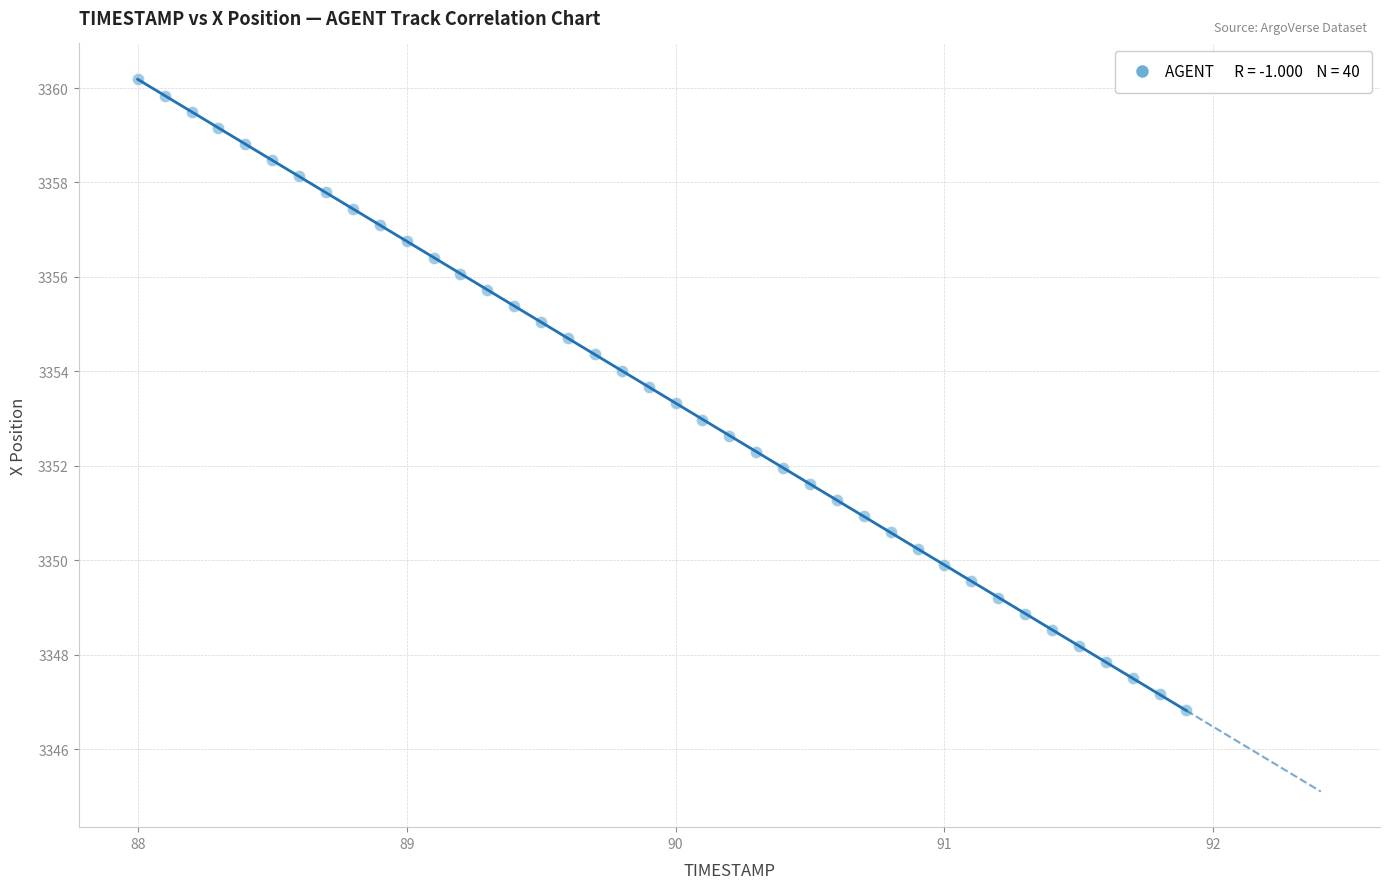

What is the range of Y values (max minus min)?

13.4